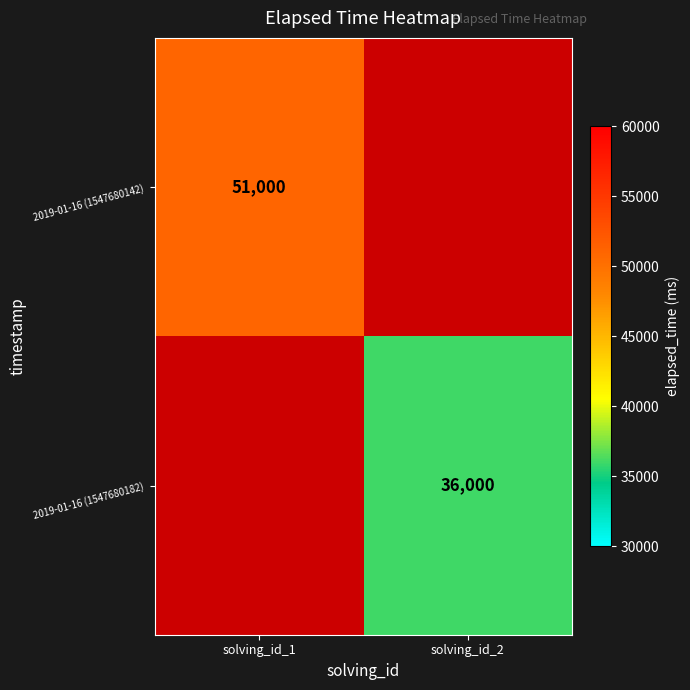

Which category has the highest value across all series?

solving_id_1